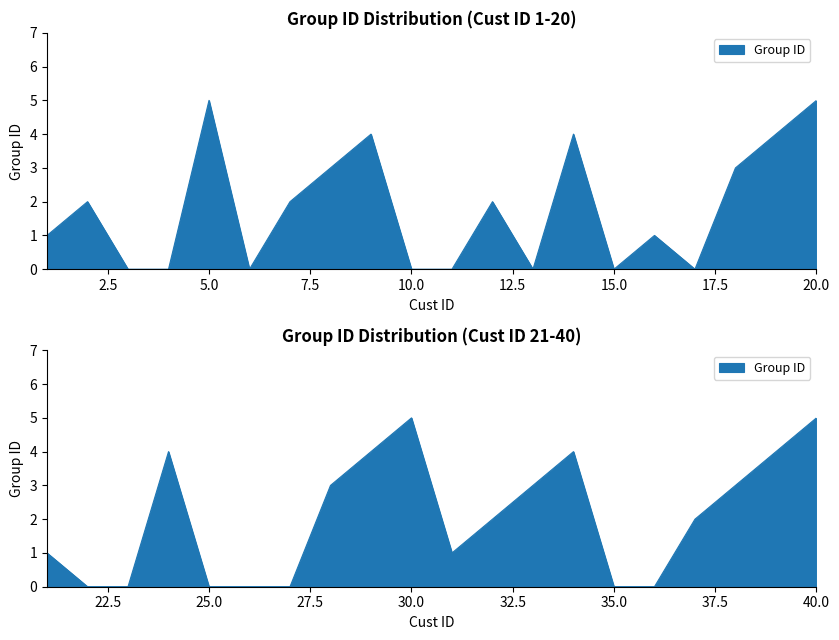

True or false: the data has more than 1 interior local peaks.

True